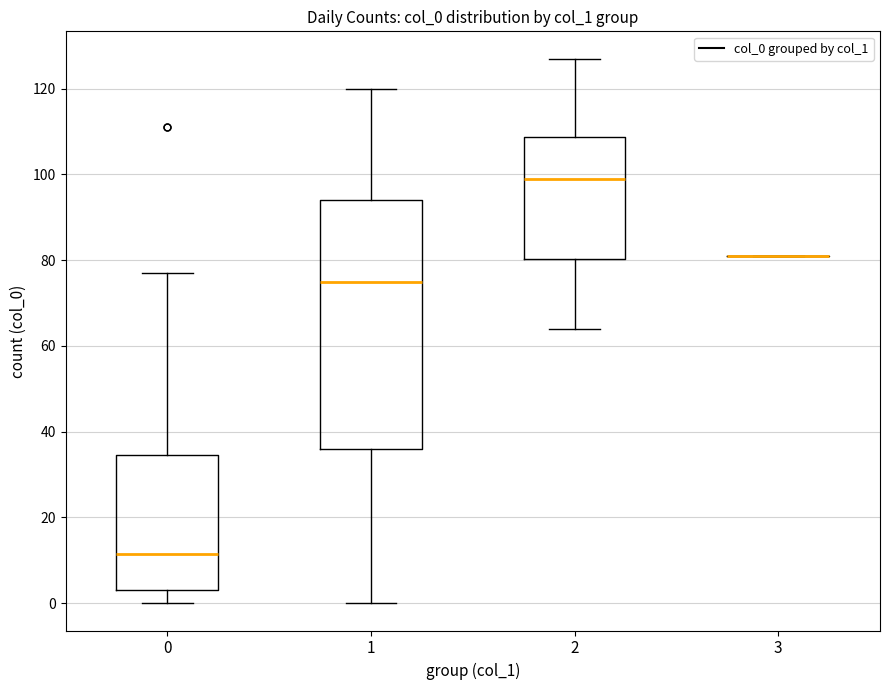

Reading left to right, transcribe this box plot: for each box, give where its median line is, the range the box spans, and where its two whiskers end, as read against the y-axis. The values are not printed on the chart, so give them approximately, as read against the axis.

0: median 12, box 4 to 34, whiskers 0 to 78
1: median 76, box 36 to 94, whiskers 0 to 120
2: median 100, box 80 to 108, whiskers 64 to 128
3: box collapsed to a line at 82, whiskers 82 to 82